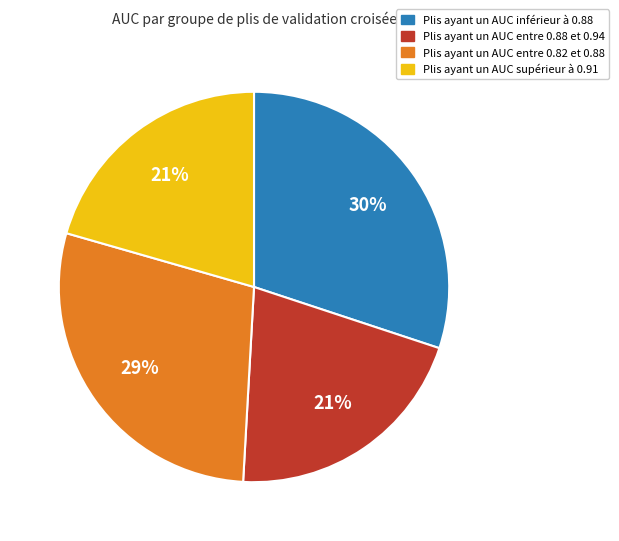

To the nearest percent, what is the average slice percentage?

25%